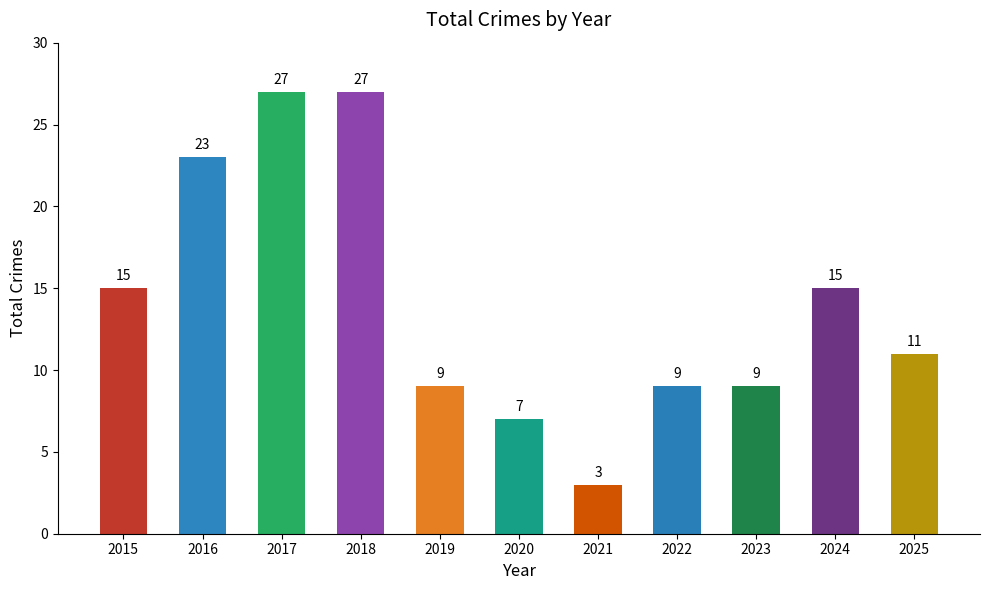

What is the difference between the values at 2023 and 2024?

6